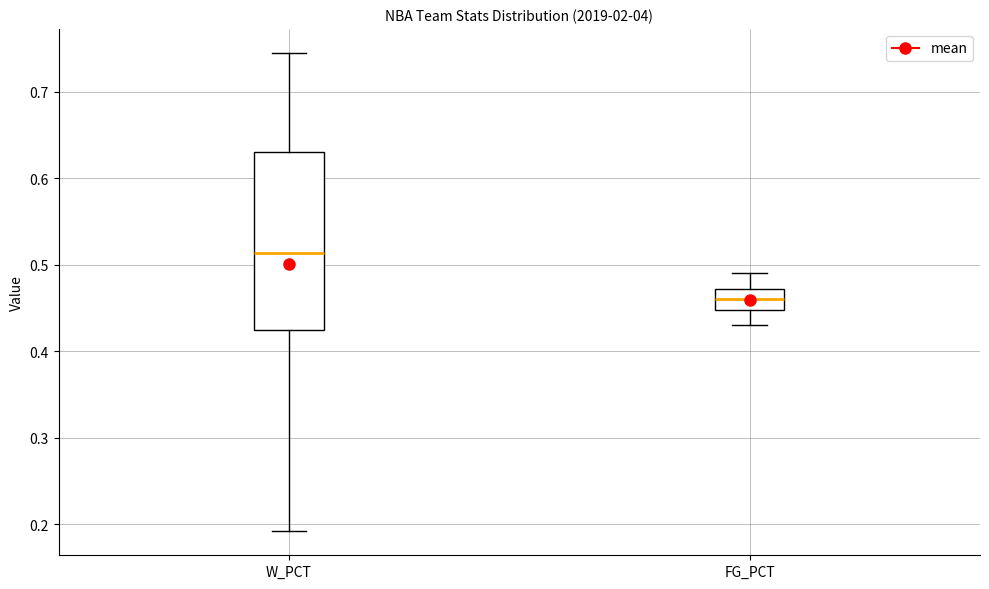

Where is the lower edge of the box for W_PCT on the y-axis? The values are not printed on the chart, so give them approximately, as read against the axis.

0.43